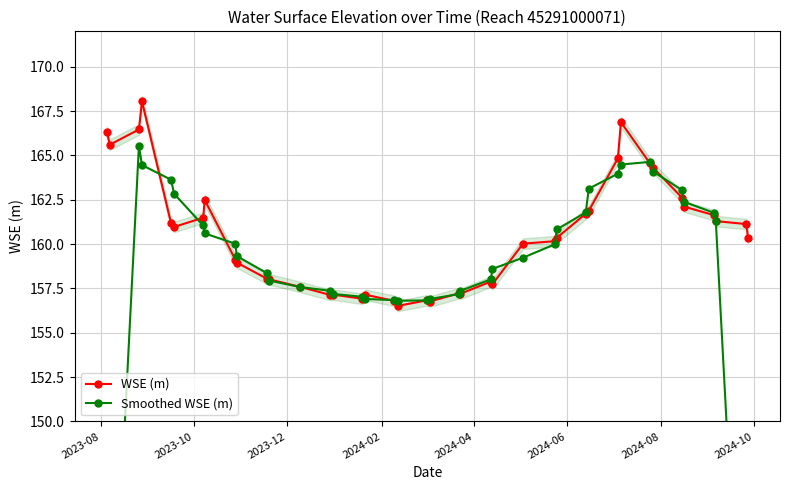

What is the value of the WSE (m) point at the 19th from the left?

156.5